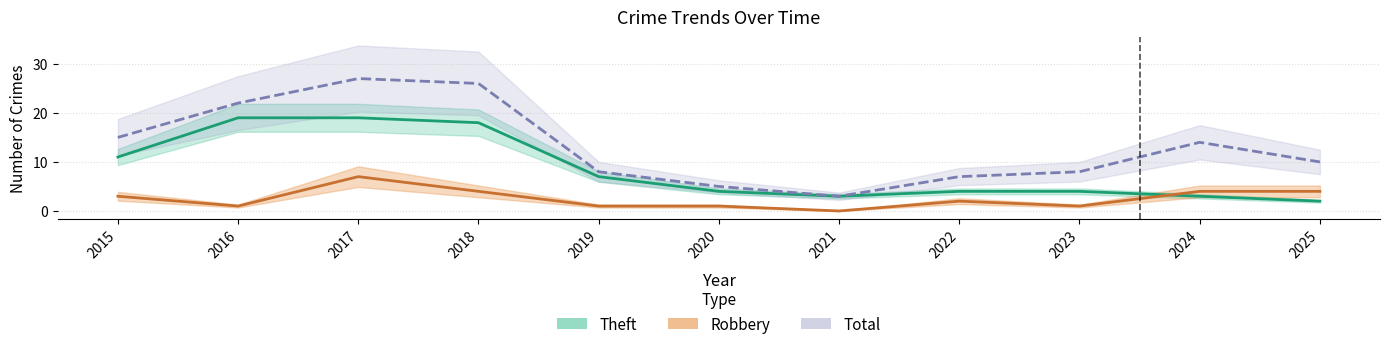

Reading left to right, list all the values displayed in this chart.

Theft (Estimate): 11	19	19	18	7	4	3	4	4	3	2
Robbery (Partial Estimate): 3	1	7	4	1	1	0	2	1	4	4
Total (Forecast): 15	22	27	26	8	5	3	7	8	14	10